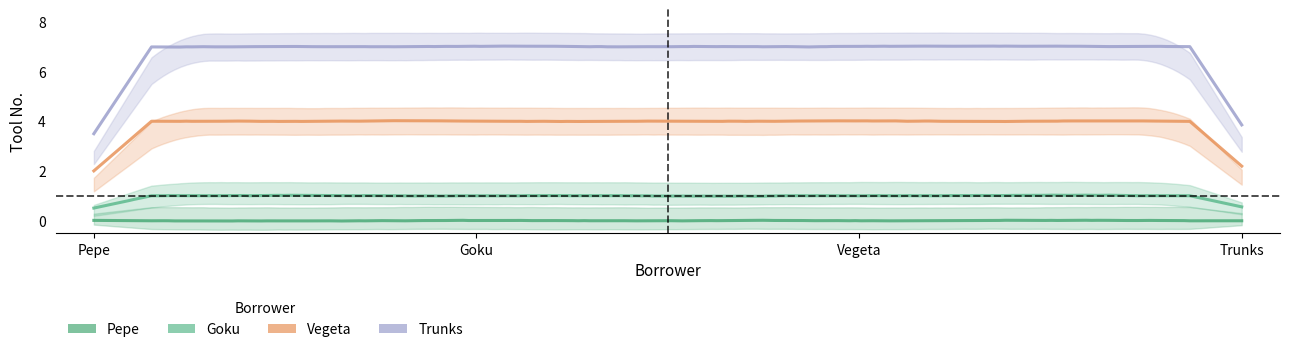

Which category has the lowest value in the Pepe series?

Goku